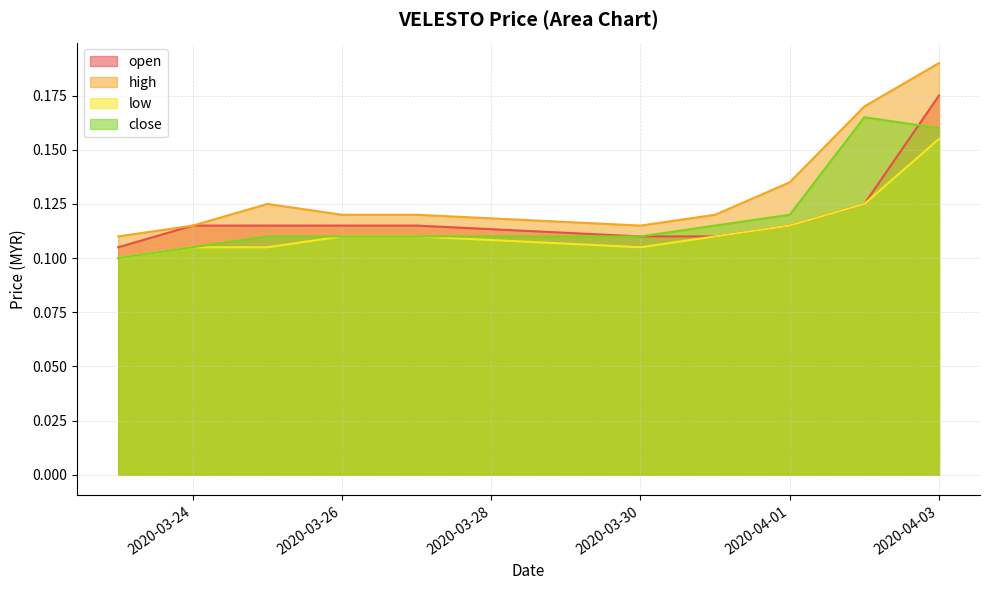

At which category does high reach its first local valley?

2020-03-30